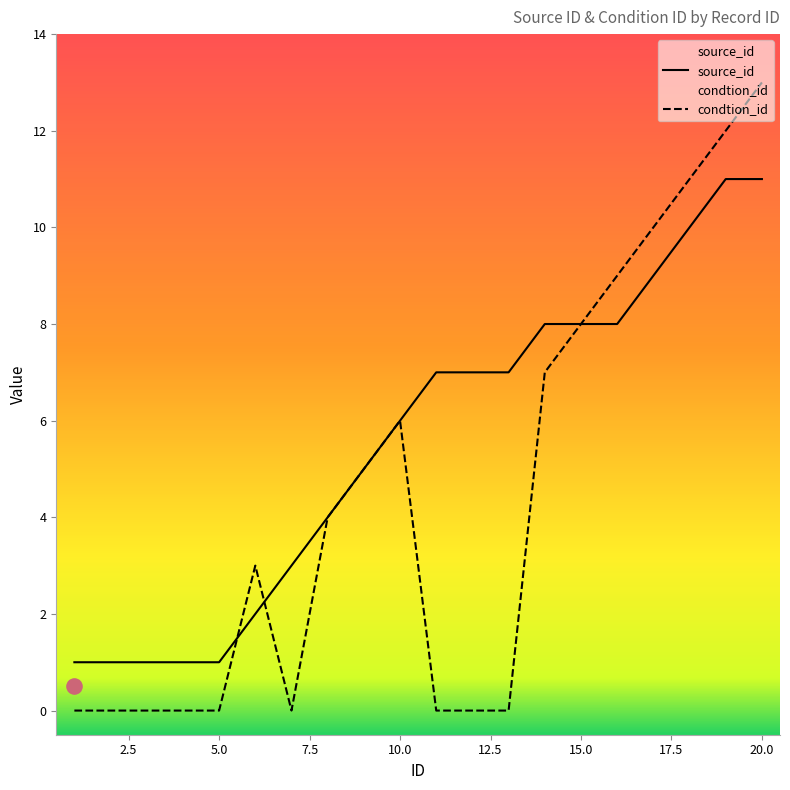

At how many categories does at least one series exceed 12?

1